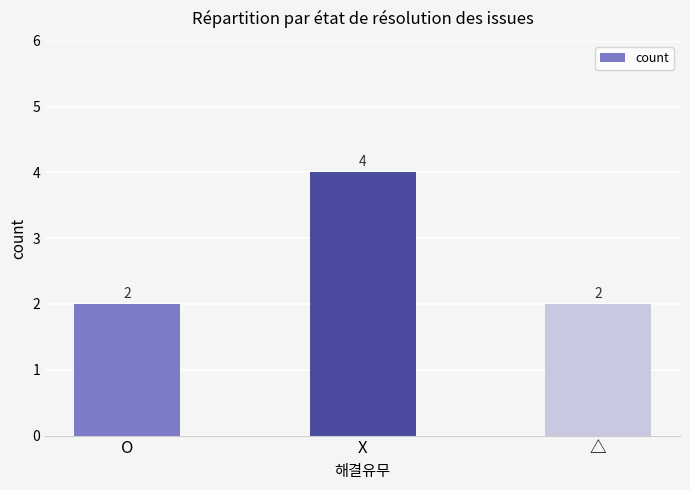

Is it true that the value at O is 3?

False